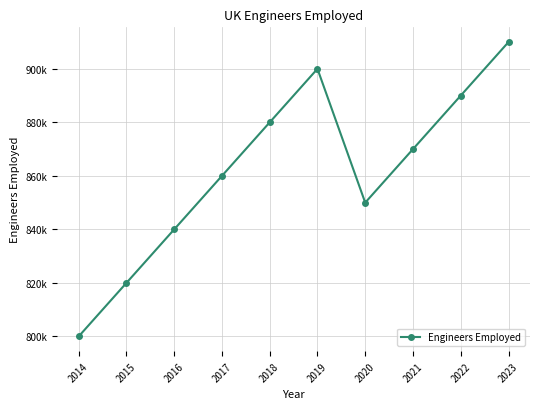

What is the value of the 5th point from the left?

880000